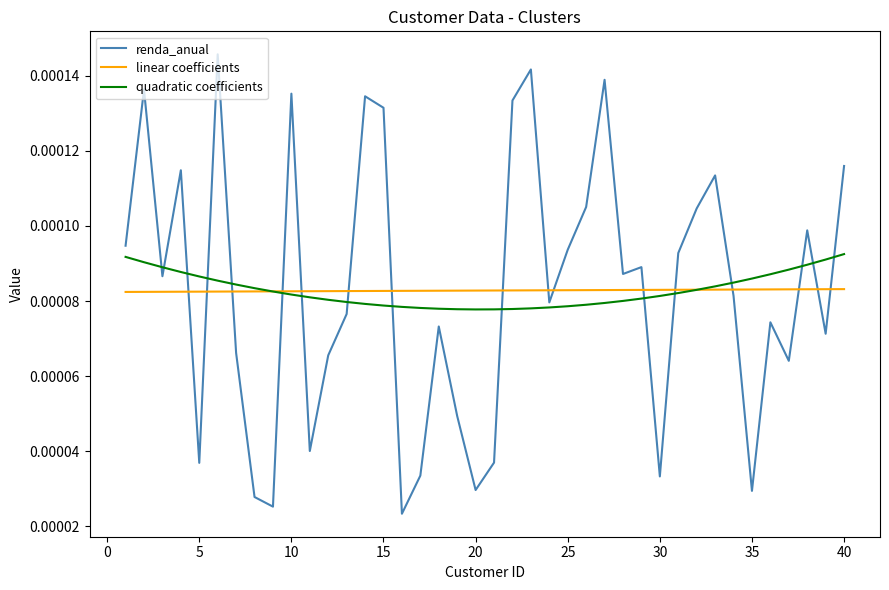

Which series has the largest range (max minus min)?

renda_anual